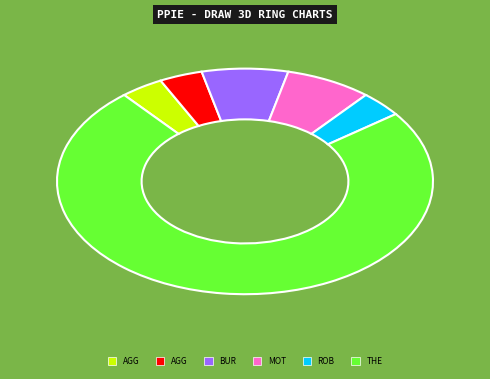

Does any single category account for the majority?

Yes